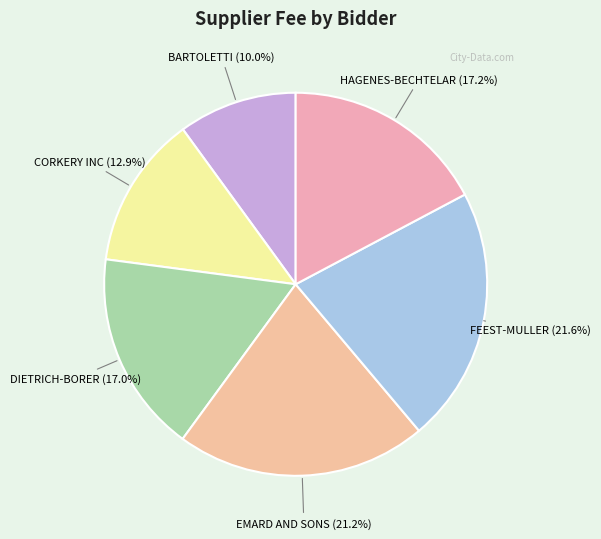

Approximately how many times larger is the value at BARTOLETTI compared to CORKERY INC?

0.8